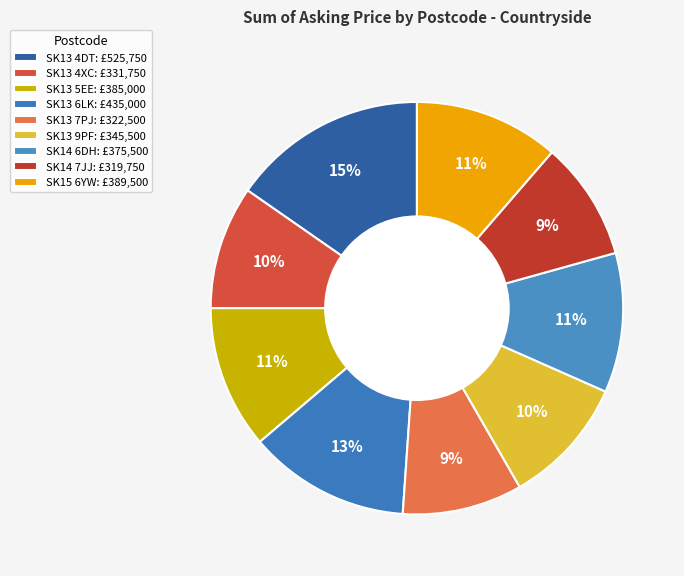

How many slices are in this pie chart?

9